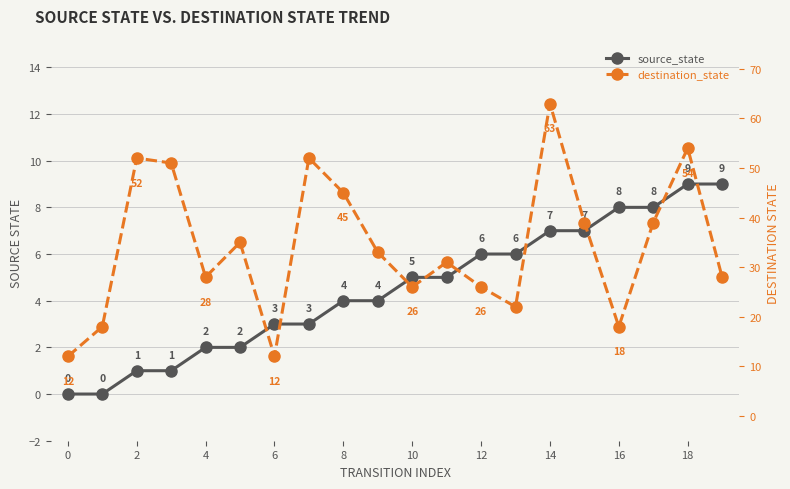

Count the number of categories in the chart.

20